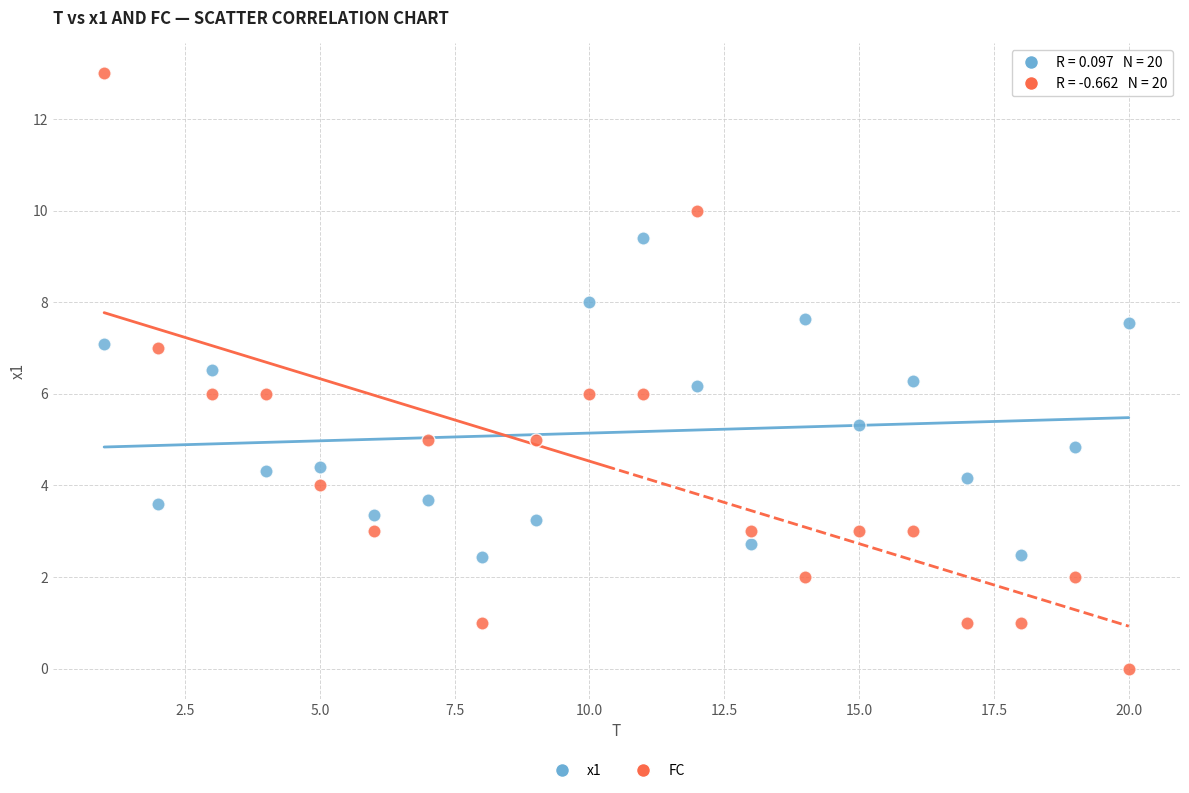

Across all data points, what is the range of X values (max minus min)?

19.0